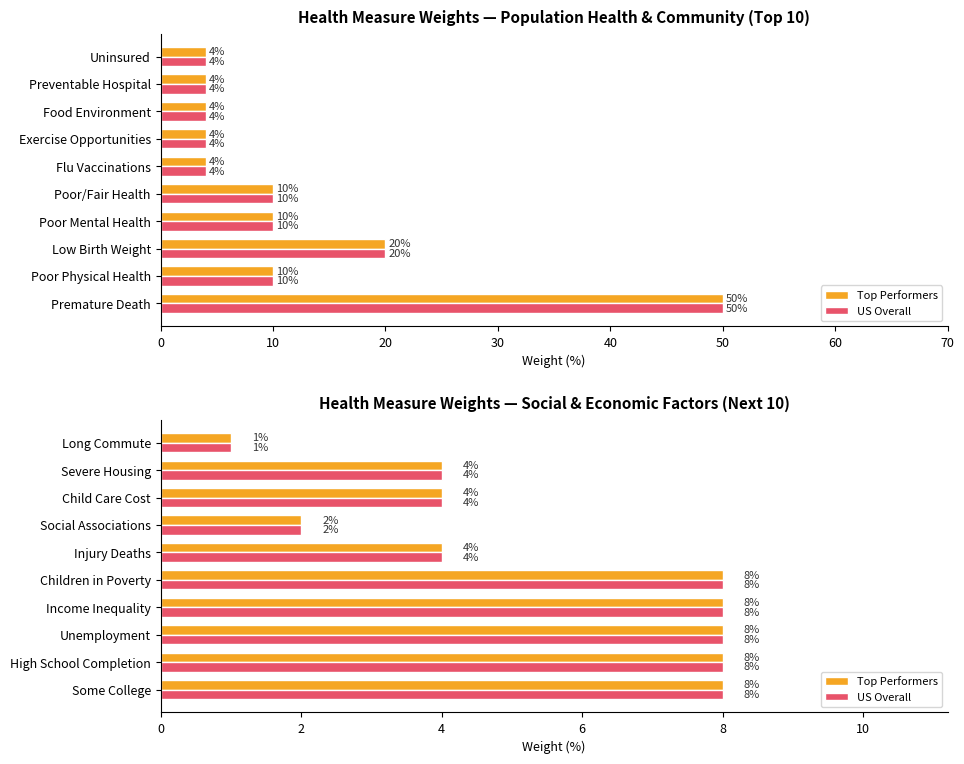

Between Unemployment and Income Inequality, which series saw the biggest shift?

Top Performers